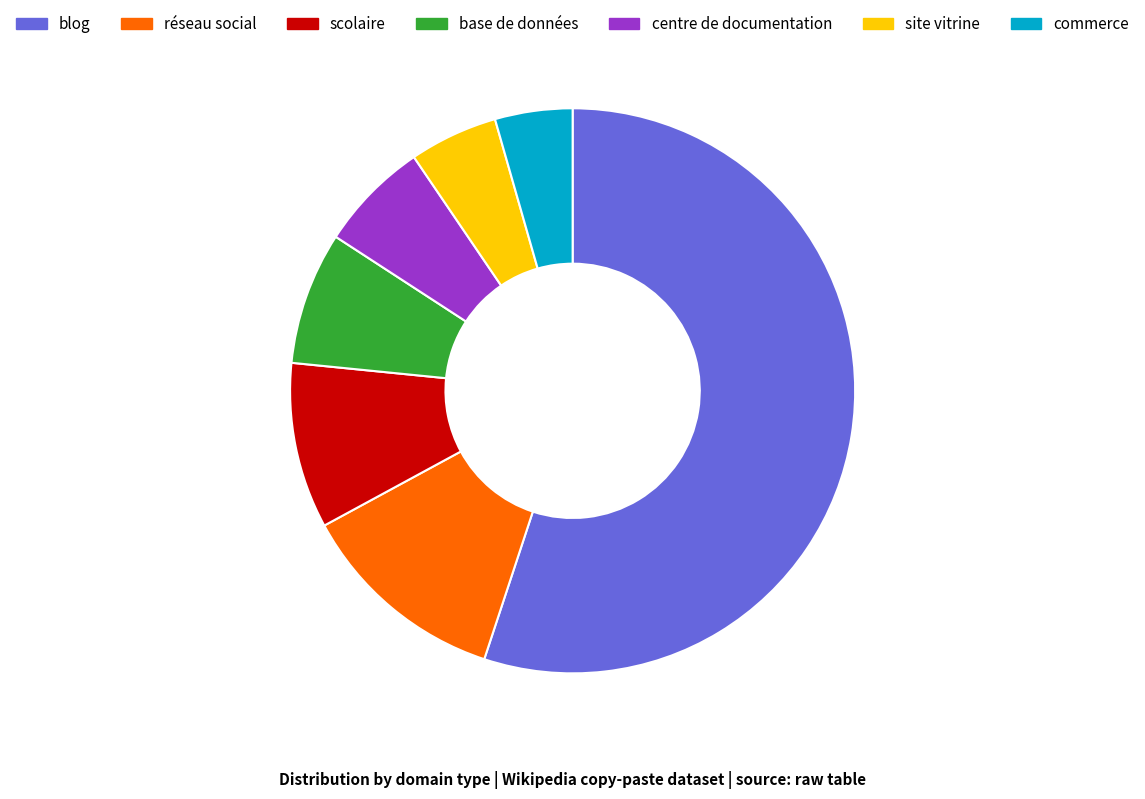

Rank the categories by value from highest to lowest.

blog, réseau social, scolaire, base de données, centre de documentation, site vitrine, commerce